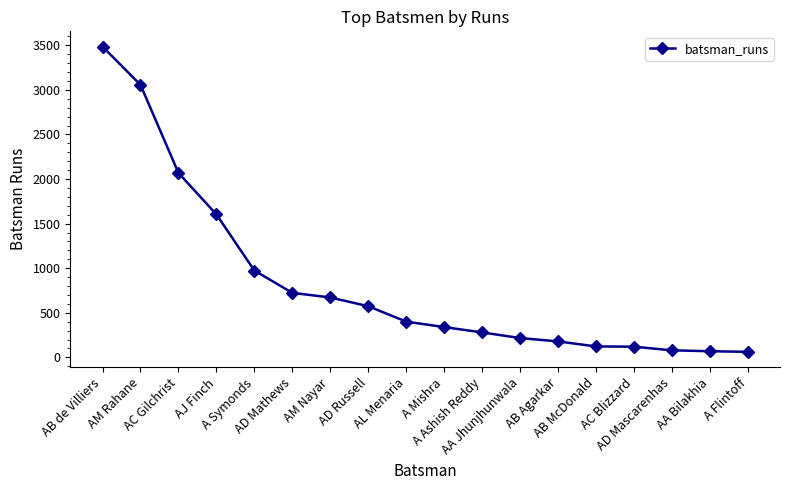

What is the average value?

835